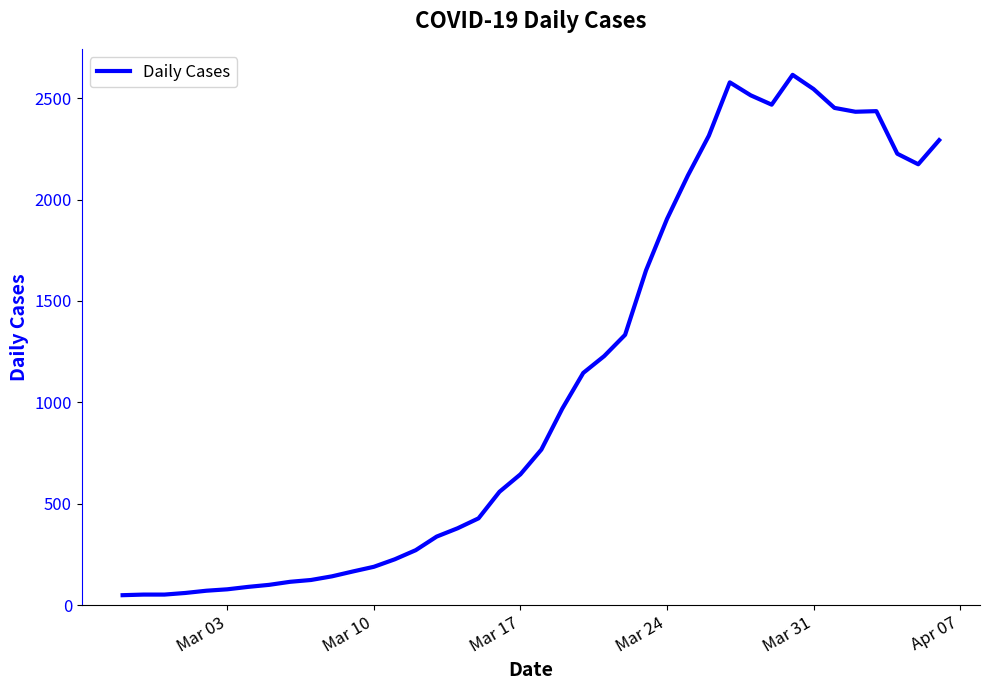

How many lines are shown in the chart?

1